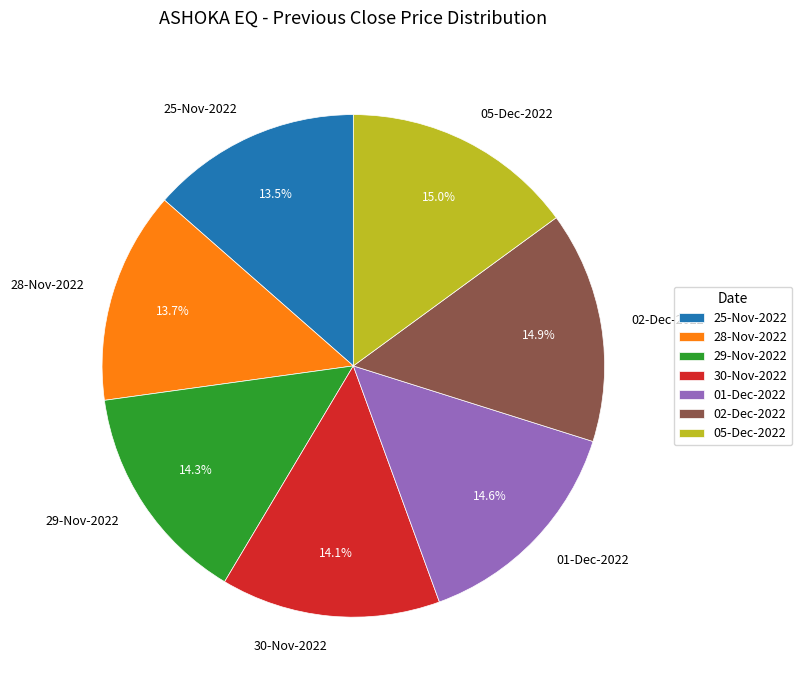

What portion of the pie excludes 29-Nov-2022?

85.7%